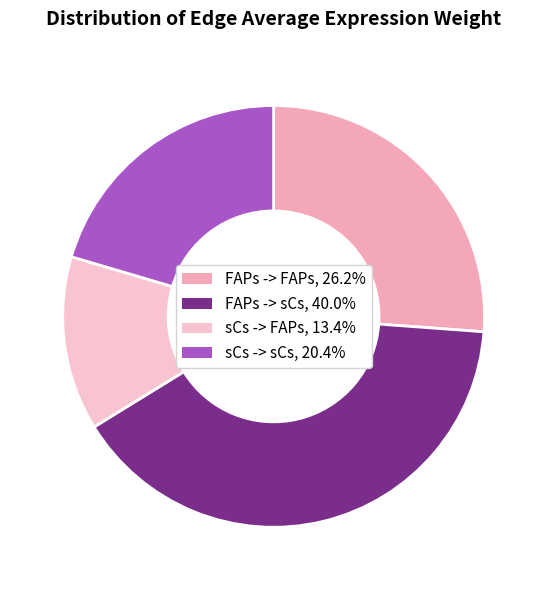

Is there any slice that represents more than half of the pie?

No